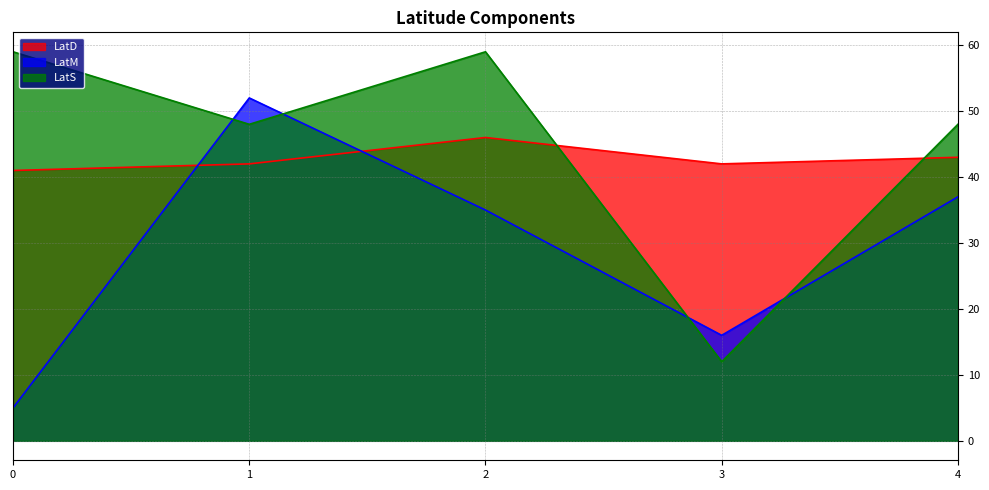

Is it true that LatM equals 58 at 2?

False